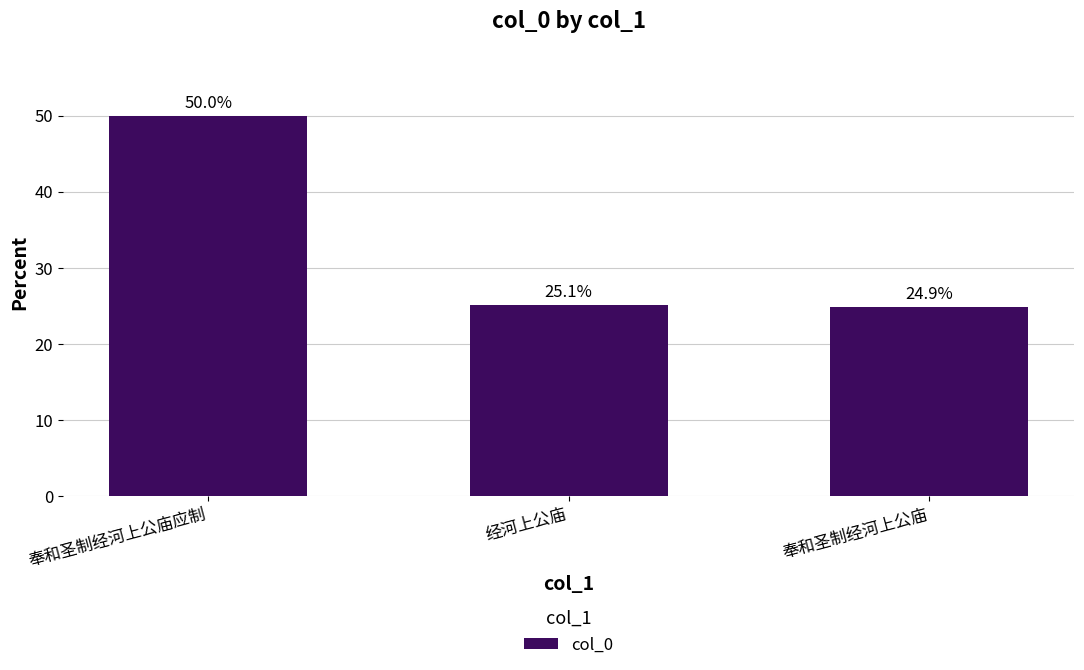

Approximately how many times larger is the value at 奉和圣制经河上公庙 compared to 奉和圣制经河上公庙应制?

0.5